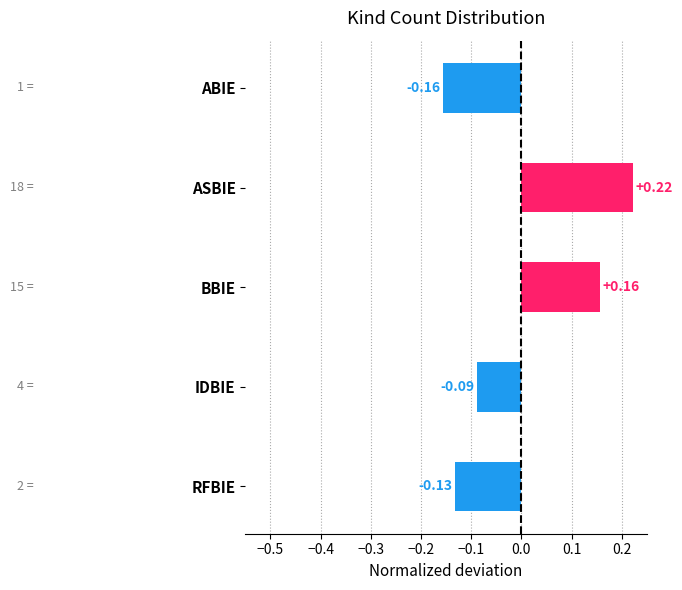

How many data points are above 0?

2